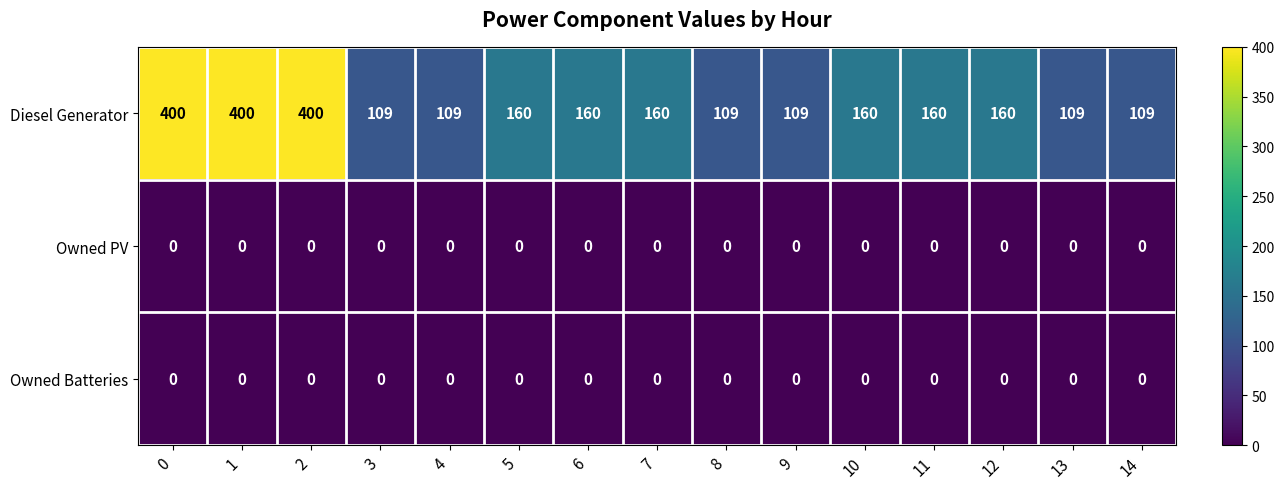

What is the difference between the second highest and second lowest values in the Diesel Generator series?

291